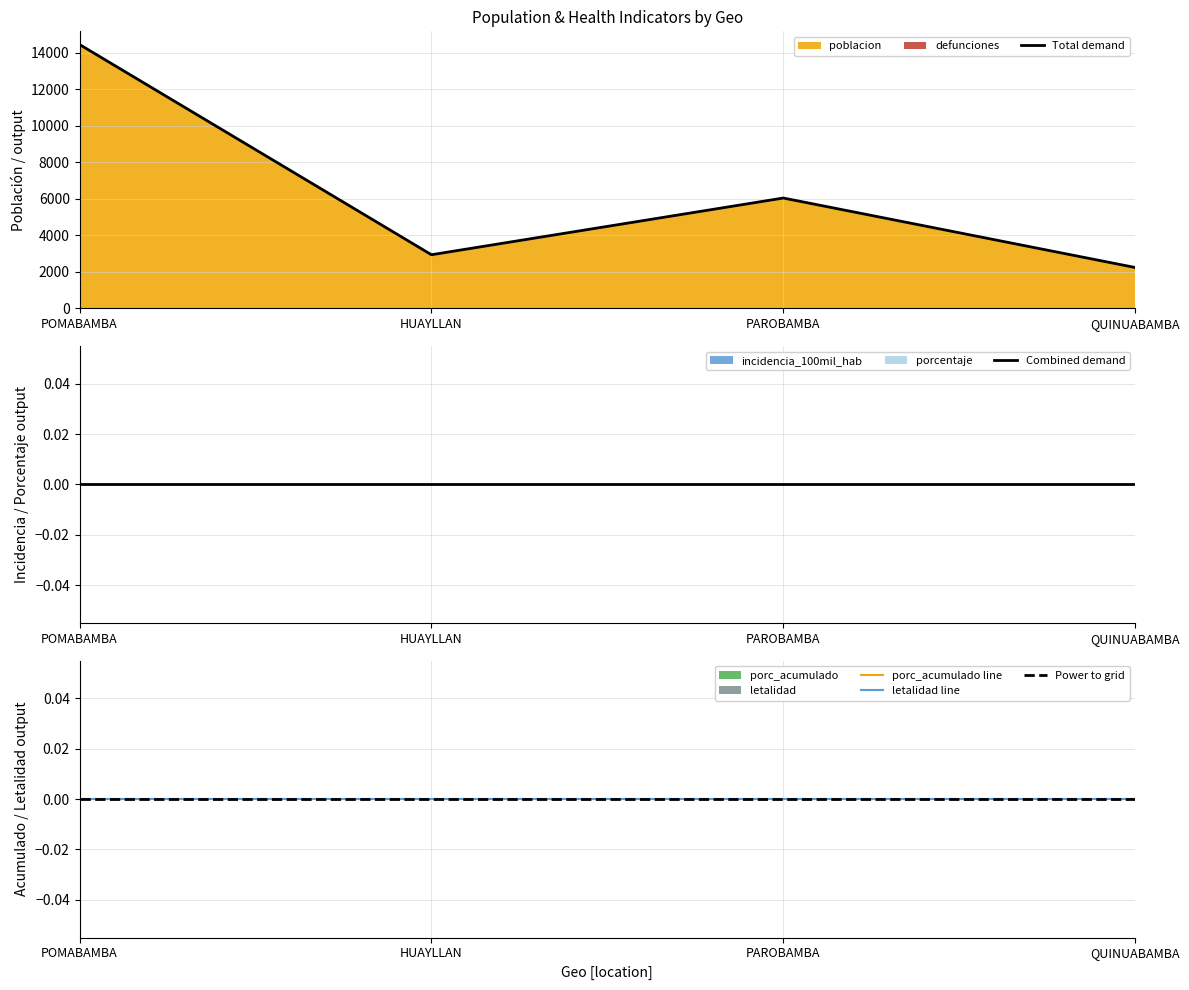

Which series has the largest total across all categories?

Total demand